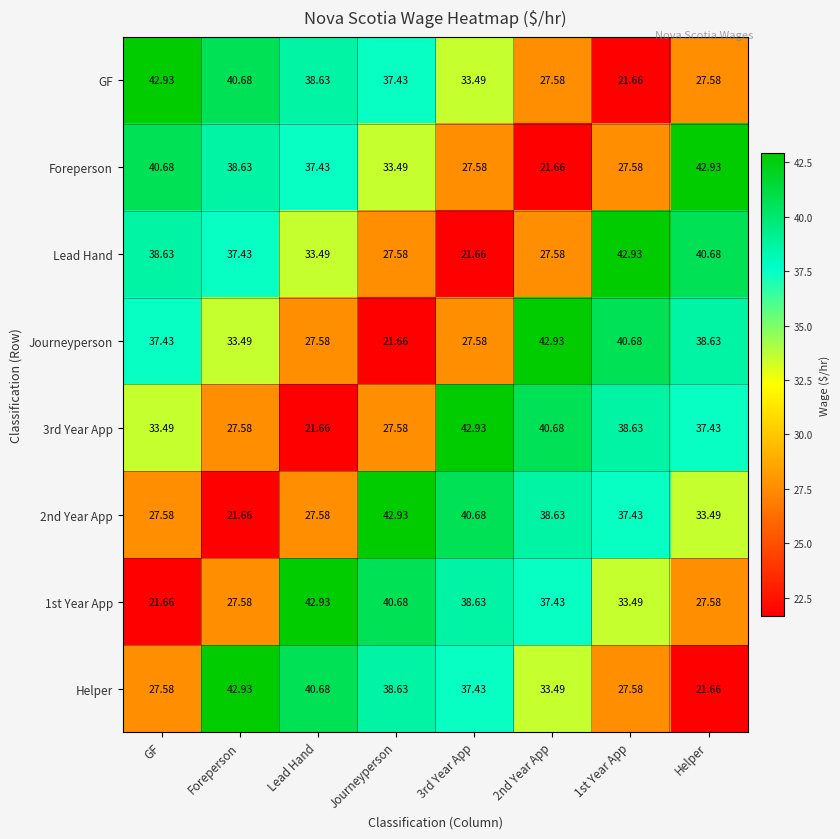

Is the value of 1st Year App at Journeyperson greater than the value of GF at Helper?

Yes